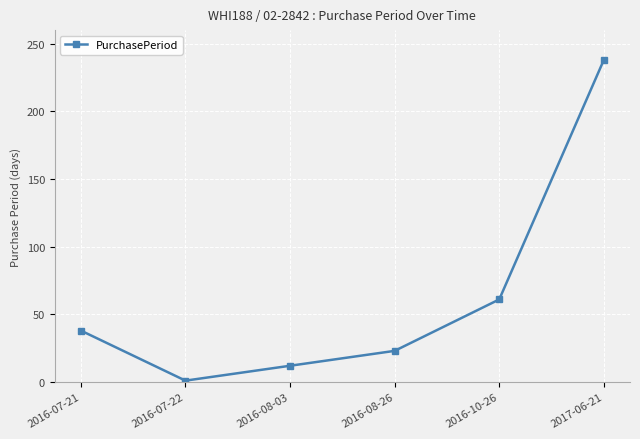

What is the approximate value at 2017-06-21, to the nearest 5?

240